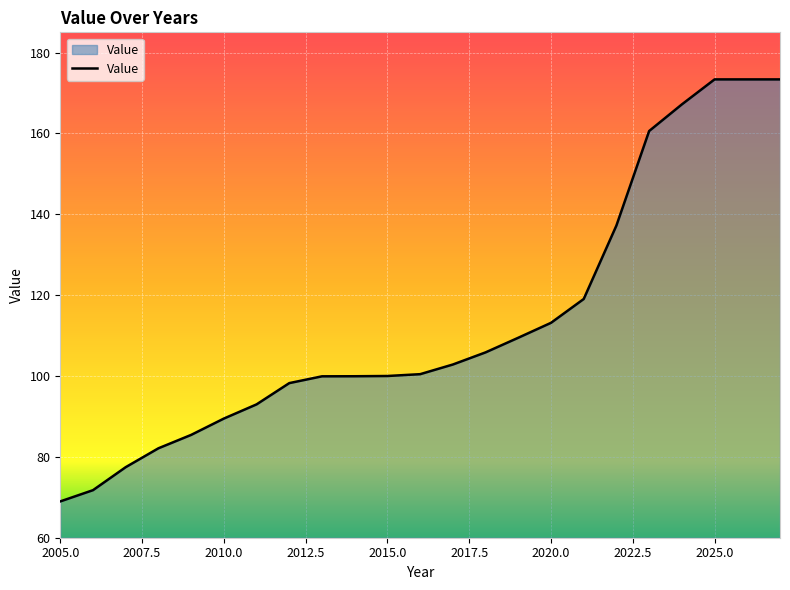

What is the difference between the maximum and minimum values?

104.4